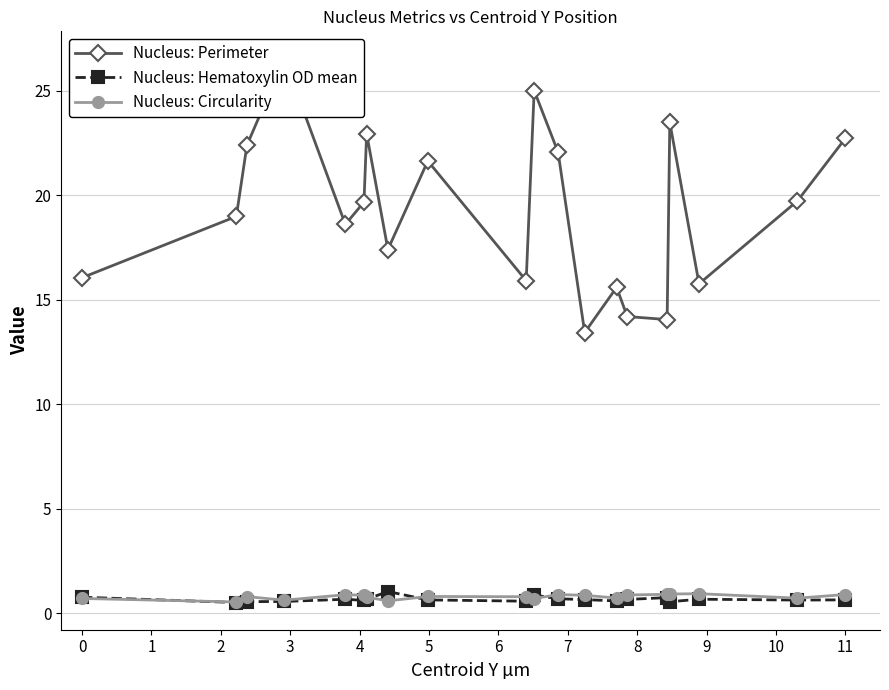

What is the greatest value displayed?

26.5